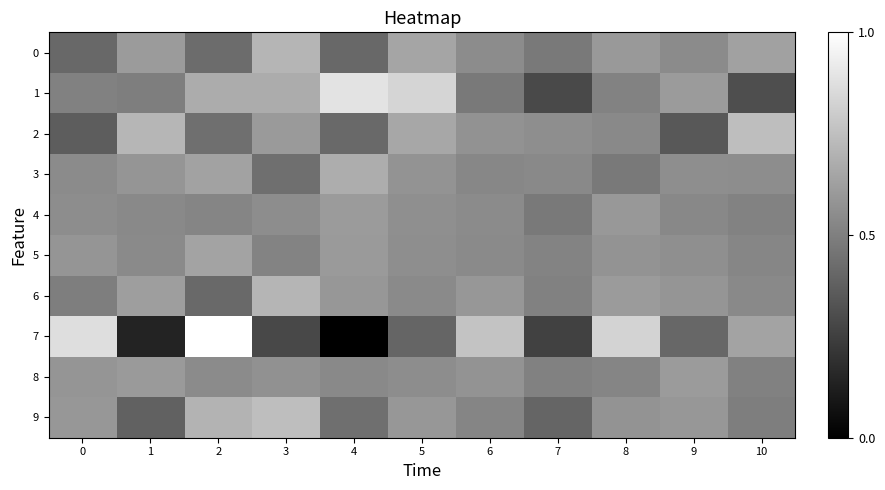

What is the spread (max minus min) of values at 8?

2.1